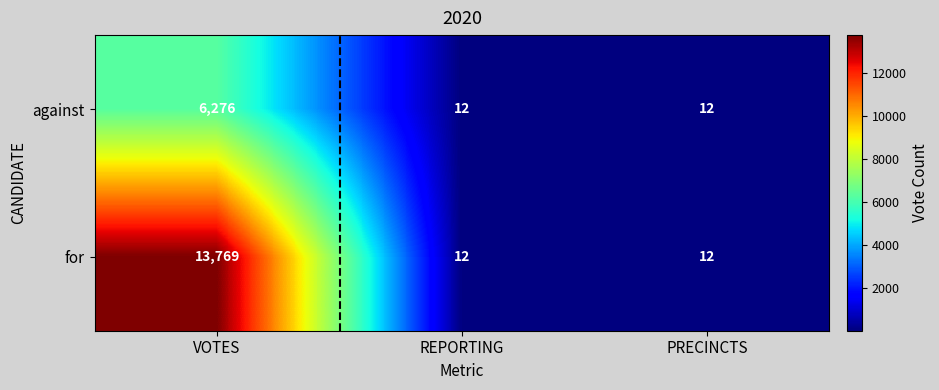

What is the smallest value displayed?

12